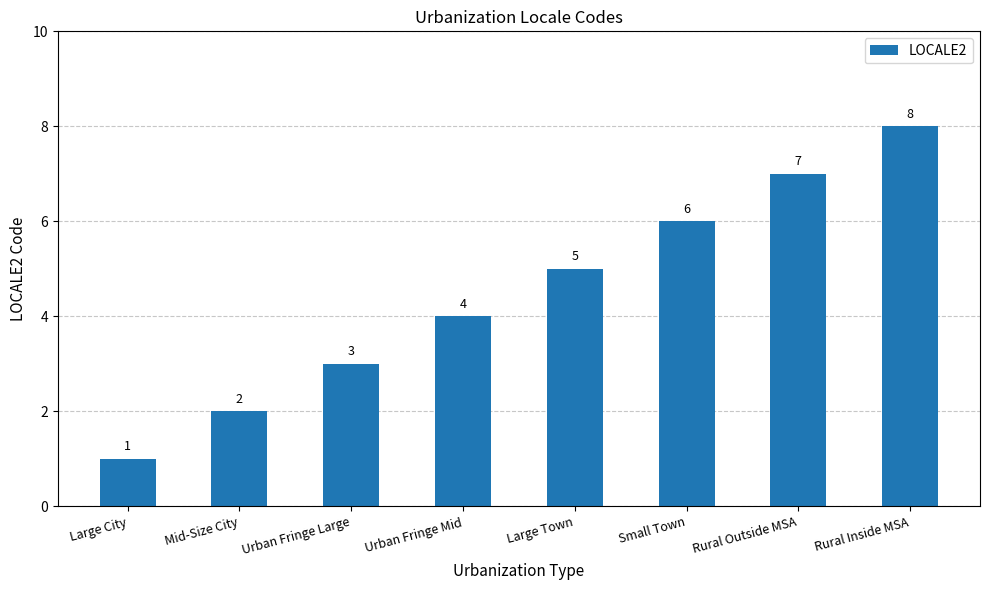

At which label is the value closest to 4?

Urban Fringe Mid